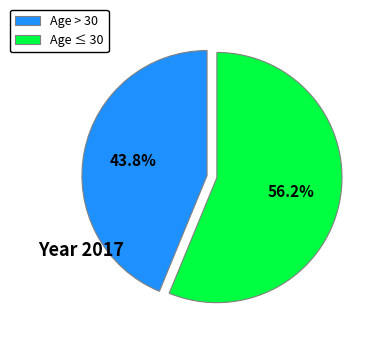

What is the ratio of the value at Age > 30 to the value at Age ≤ 30?

0.8